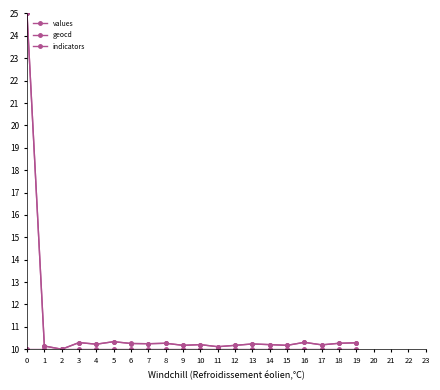

Reading left to right, extract all data points from this chart.

values: 0=25.0	1=10.1	2=10.0	3=10.3	4=10.2	5=10.3	6=10.3	7=10.2	8=10.3	9=10.2	10=10.2	11=10.1	12=10.2	13=10.2	14=10.2	15=10.2	16=10.3	17=10.2	18=10.3	19=10.3
geocd: 0=25.0	1=10.1	2=10.0	3=10.3	4=10.2	5=10.3	6=10.3	7=10.2	8=10.3	9=10.2	10=10.2	11=10.1	12=10.2	13=10.2	14=10.2	15=10.2	16=10.3	17=10.2	18=10.3	19=10.3
indicators: 0=10.0	1=10.0	2=10.0	3=10.0	4=10.0	5=10.0	6=10.0	7=10.0	8=10.0	9=10.0	10=10.0	11=10.0	12=10.0	13=10.0	14=10.0	15=10.0	16=10.0	17=10.0	18=10.0	19=10.0